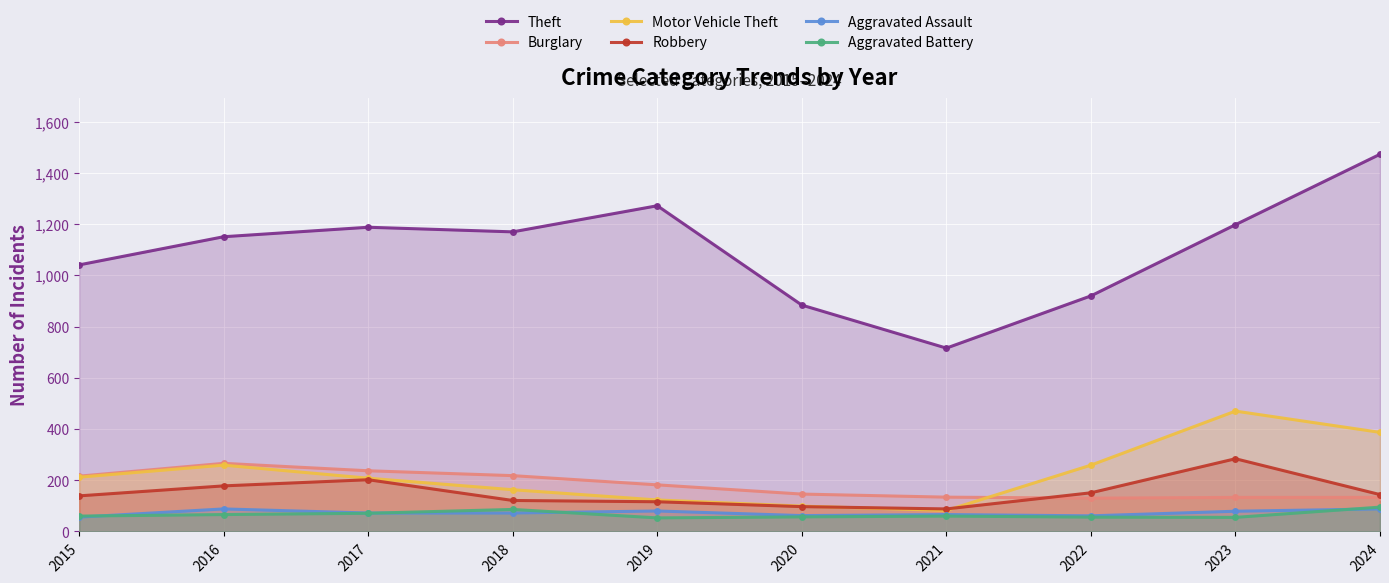

Rank the categories by Burglary value from lowest to highest.

2022, 2023, 2024, 2021, 2020, 2019, 2015, 2018, 2017, 2016